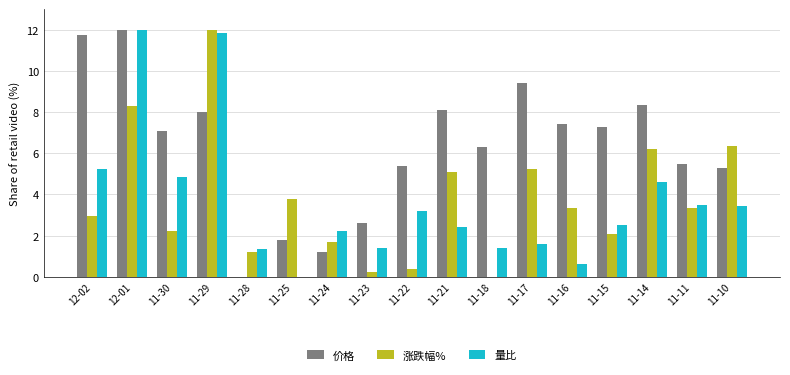

Where is 价格 nearest to the value 6?

11-18